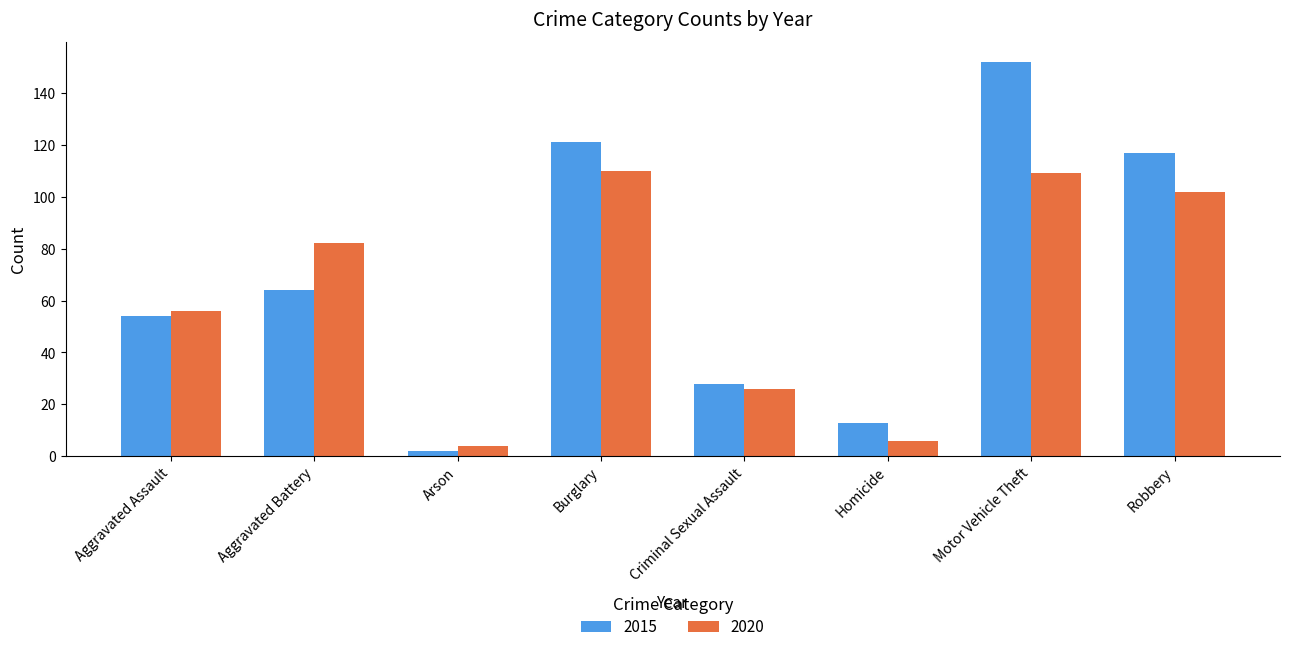

How many groups of bars are there?

8